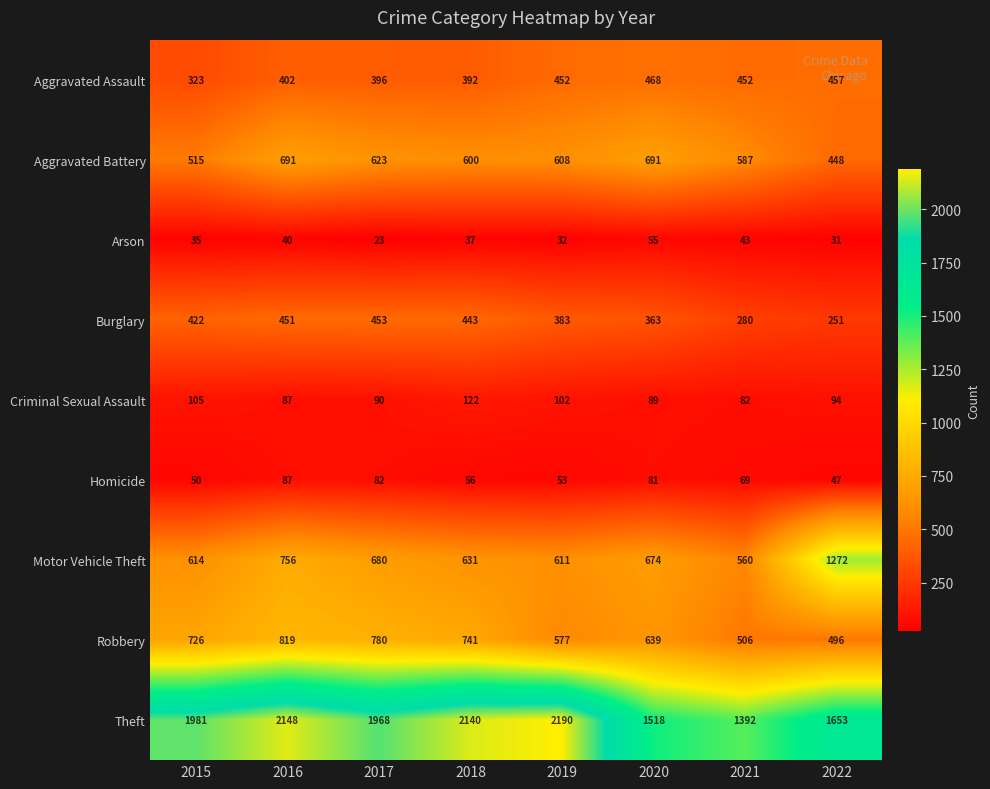

Count the number of categories in the chart.

8